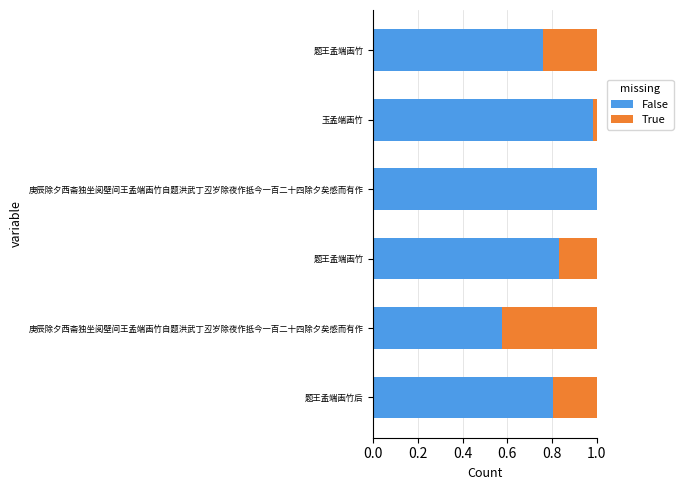

How many distinct data groups are displayed?

2